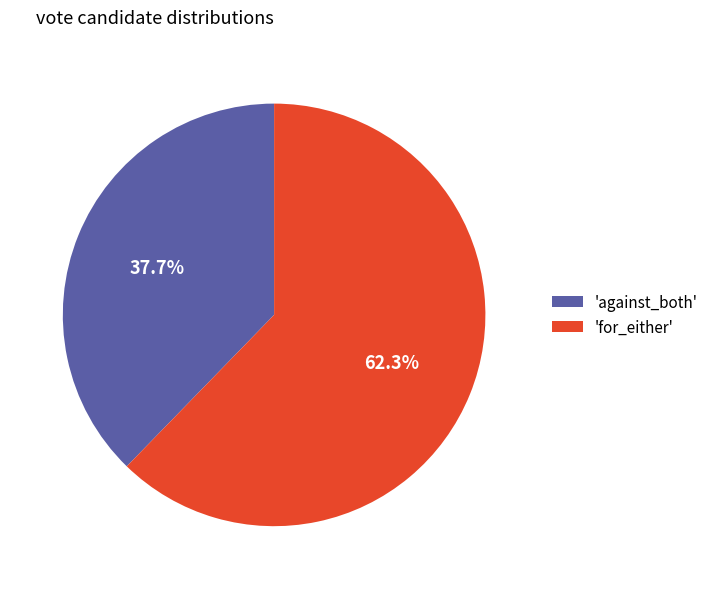

Does any single category account for the majority?

Yes